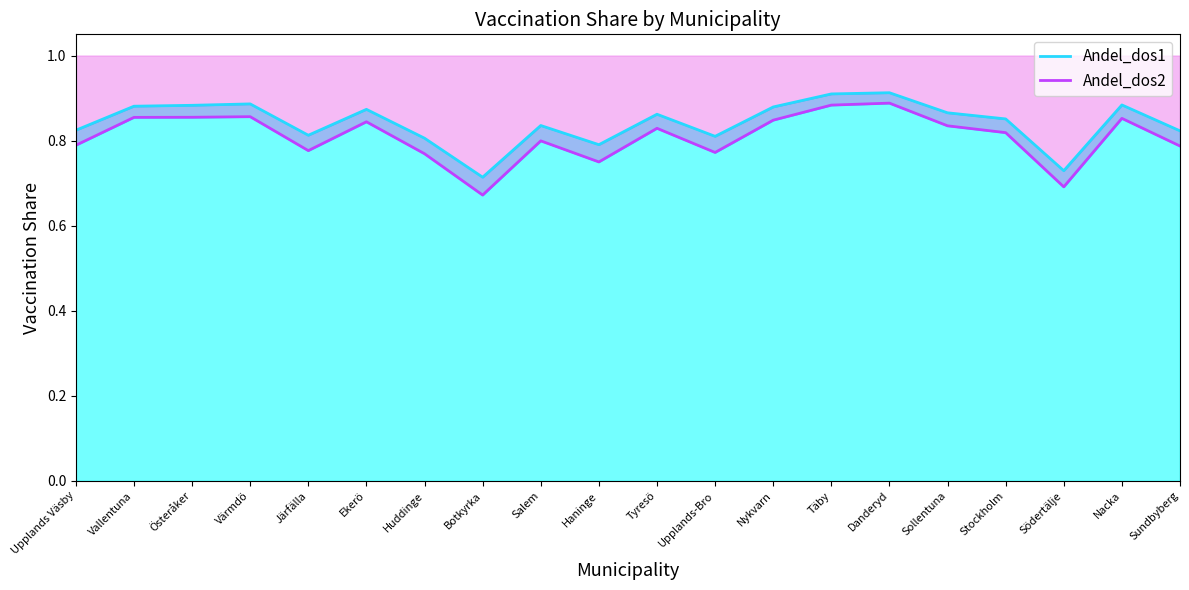

What value does the Andel_dos1 series have at Stockholm?

0.9